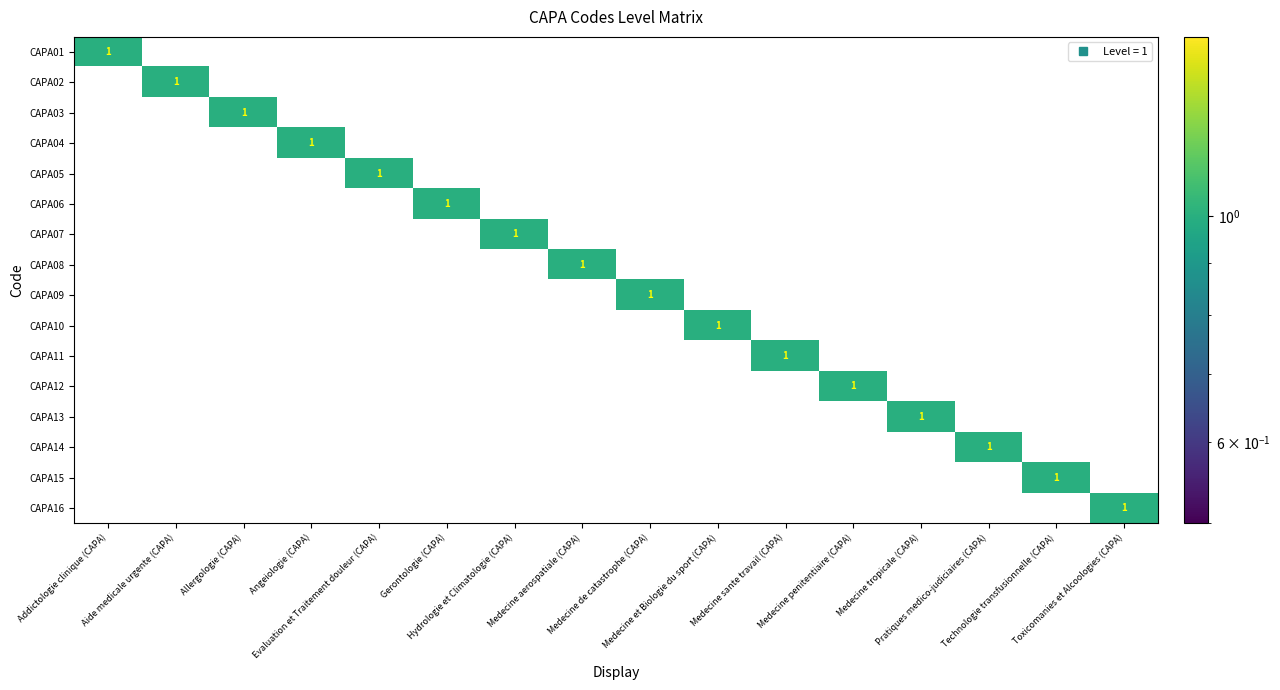

Rank the series at Technologie transfusionnelle (CAPA) from lowest to highest value.

CAPA01, CAPA02, CAPA03, CAPA04, CAPA05, CAPA06, CAPA07, CAPA08, CAPA09, CAPA10, CAPA11, CAPA12, CAPA13, CAPA14, CAPA16, CAPA15